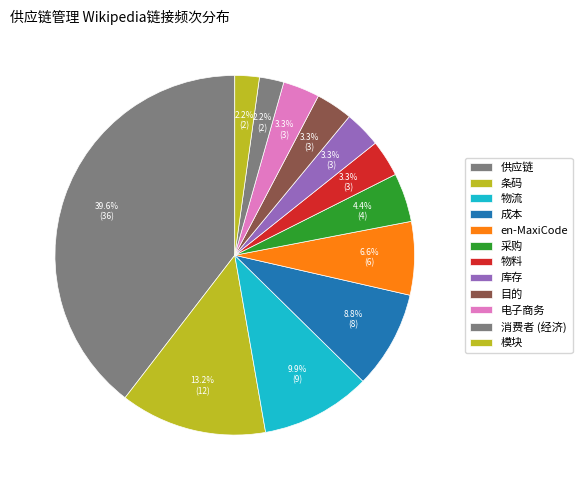

How many segments does this pie chart have?

12